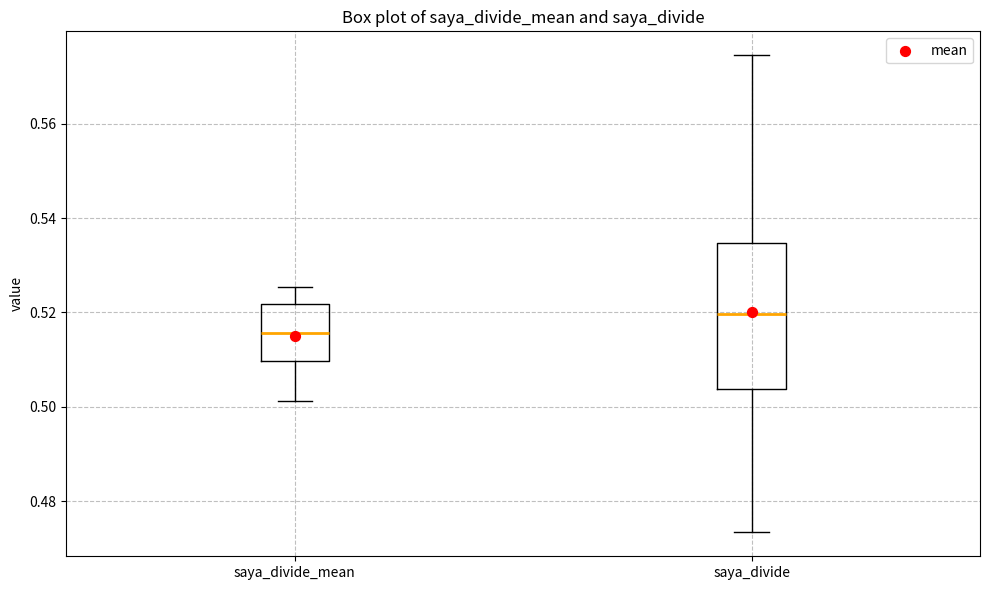

Which box's median line is the highest?

saya_divide